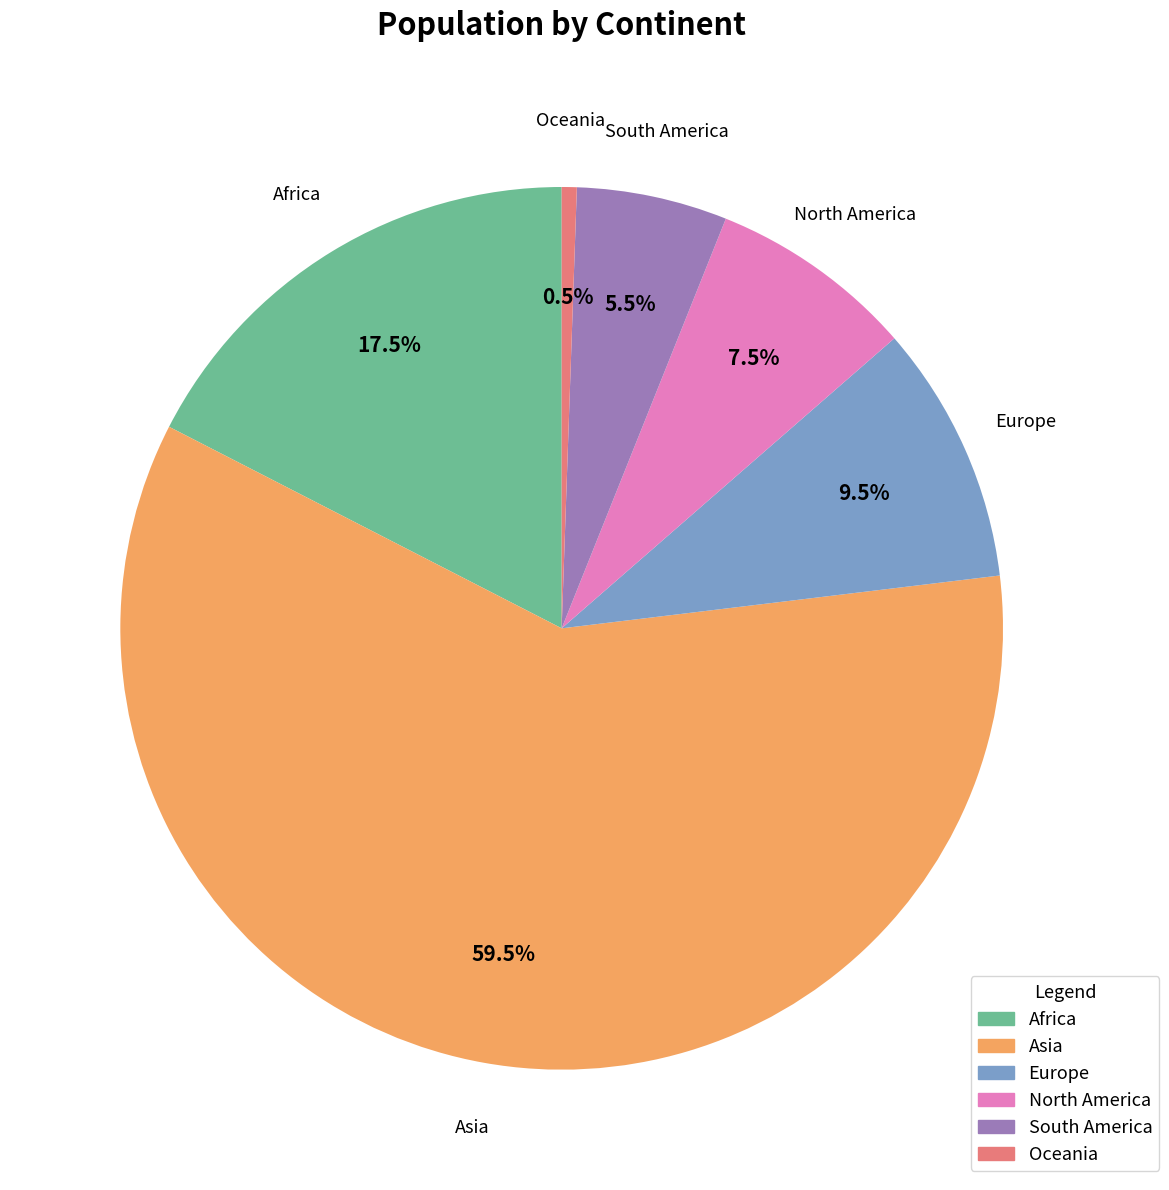

Approximately how many times larger is the value at Asia compared to South America?

10.8